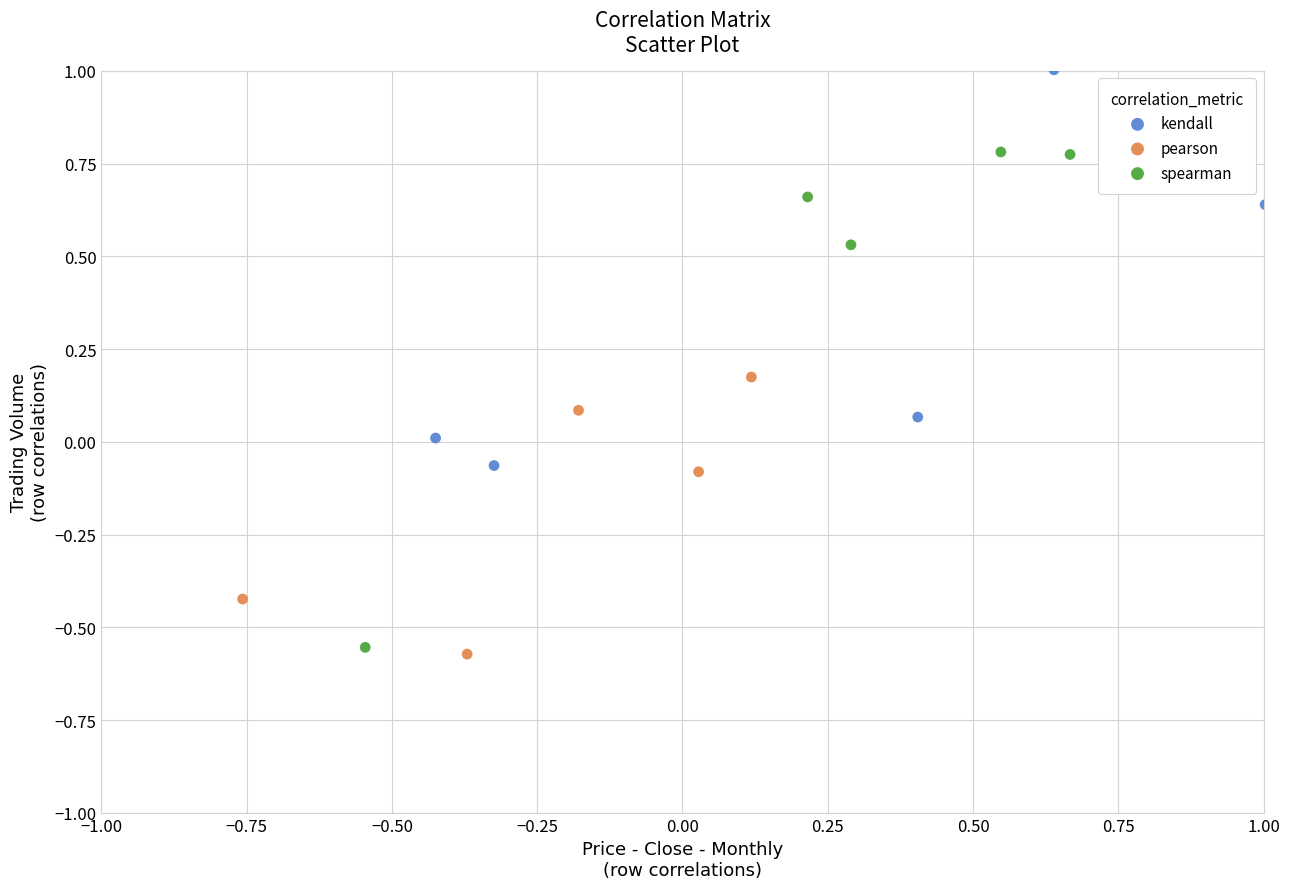

Which series contains the lowest Y value?

pearson